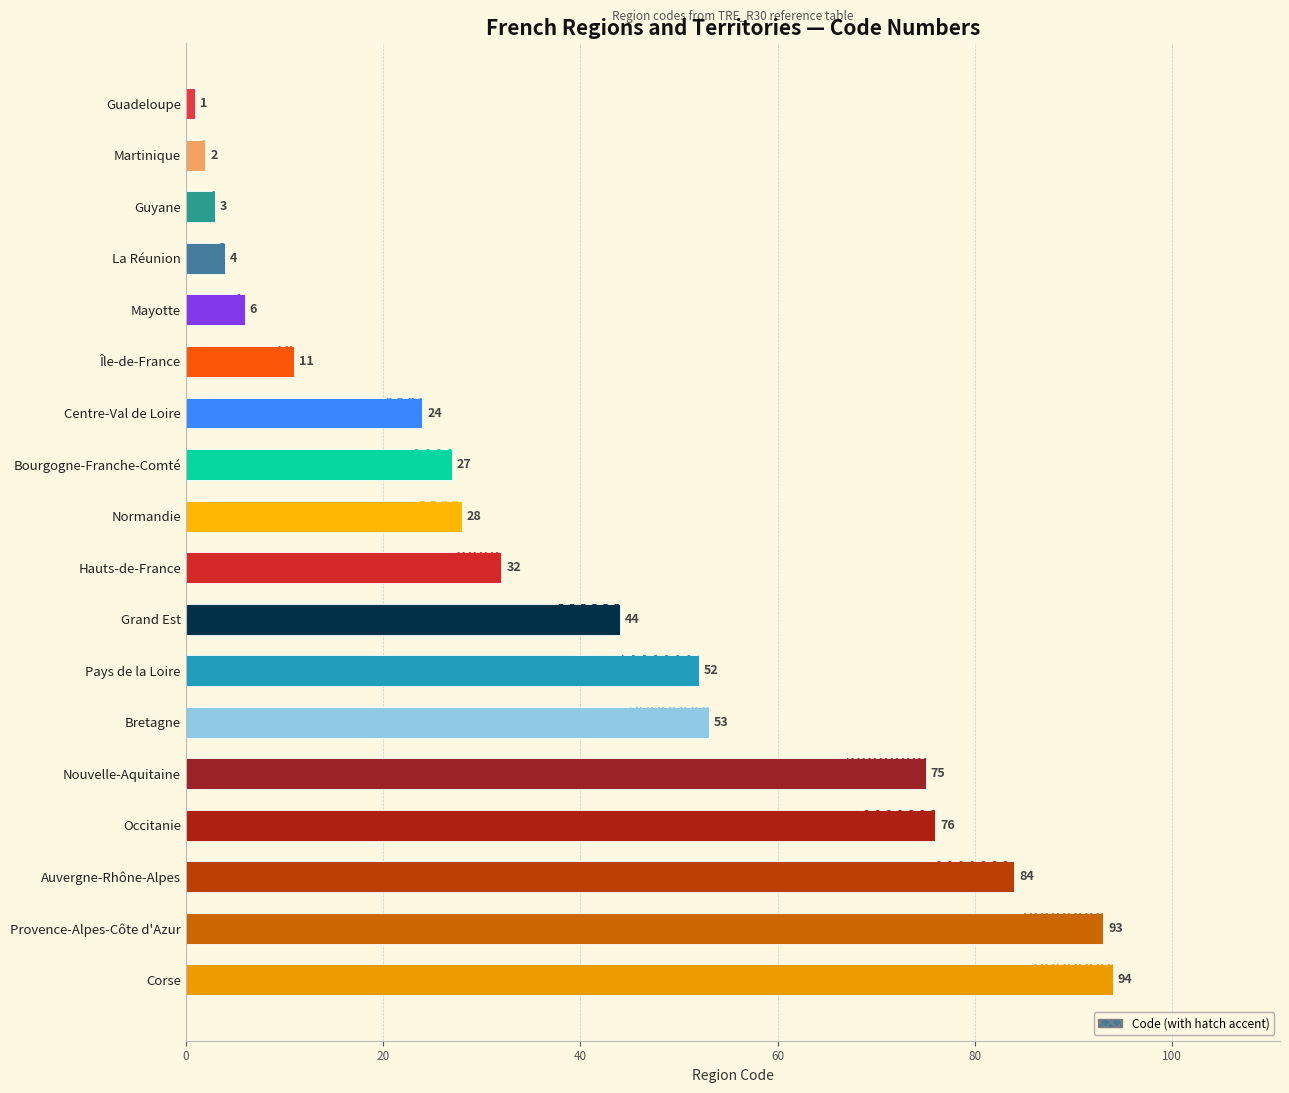

What is the smallest value displayed?

1